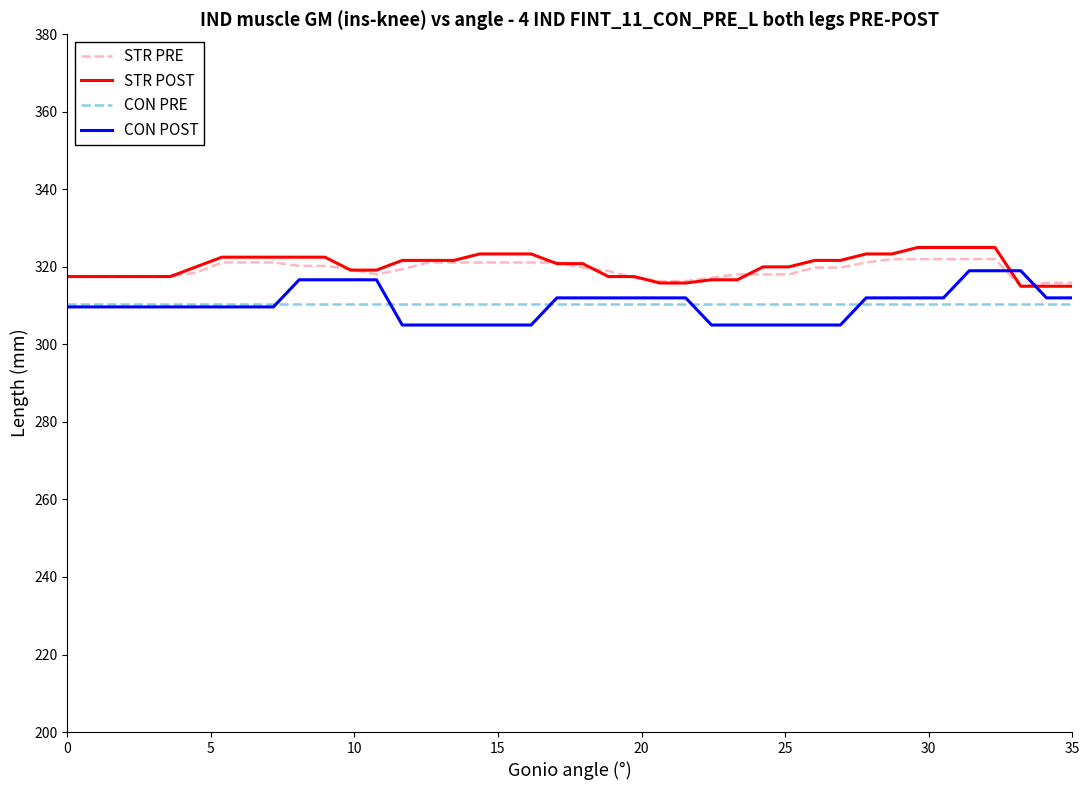

What is the maximum value shown in the chart?

325.0